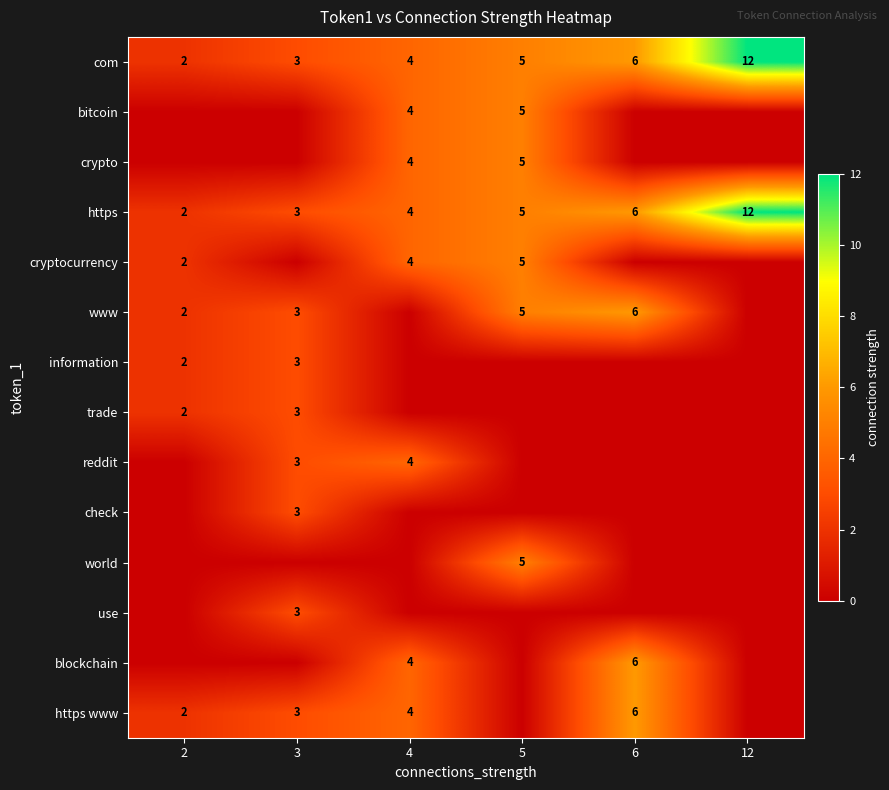

Where is https nearest to the value 7?

6